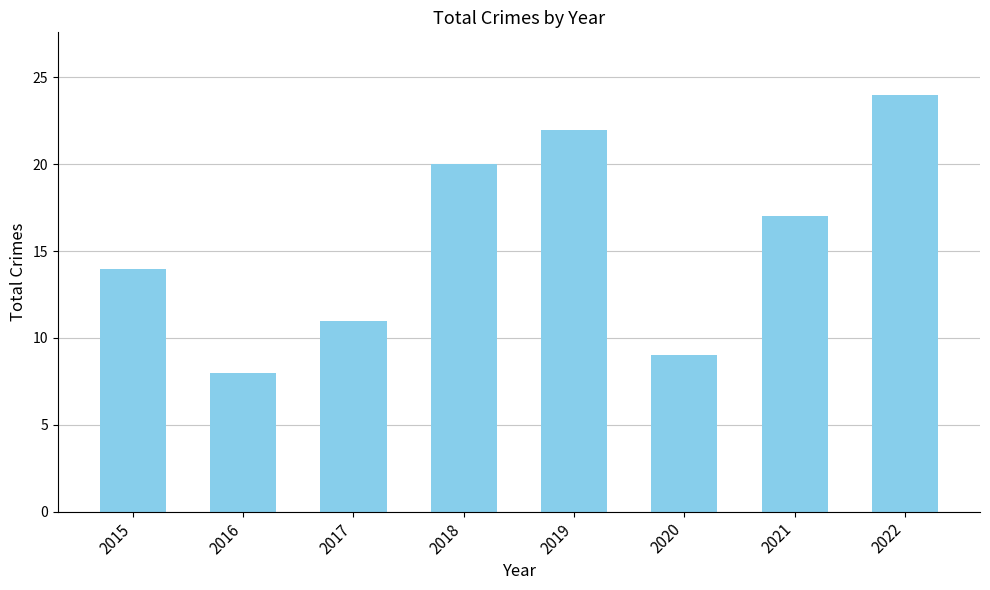

What is the difference between the second highest and second lowest values?

13